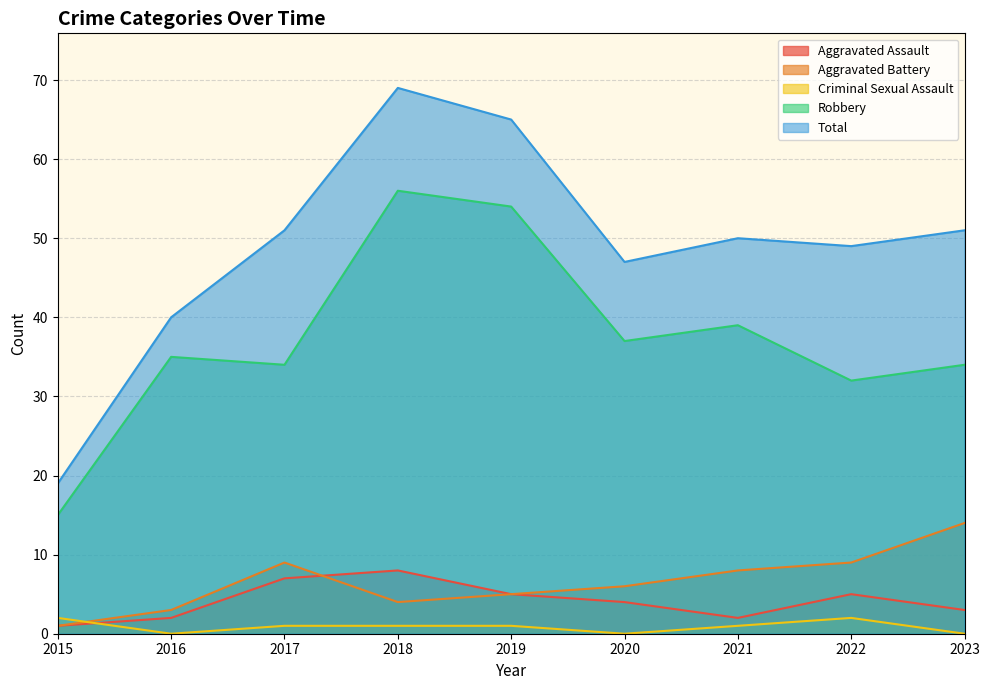

What is the difference between the second highest and second lowest values in the Criminal Sexual Assault series?

2